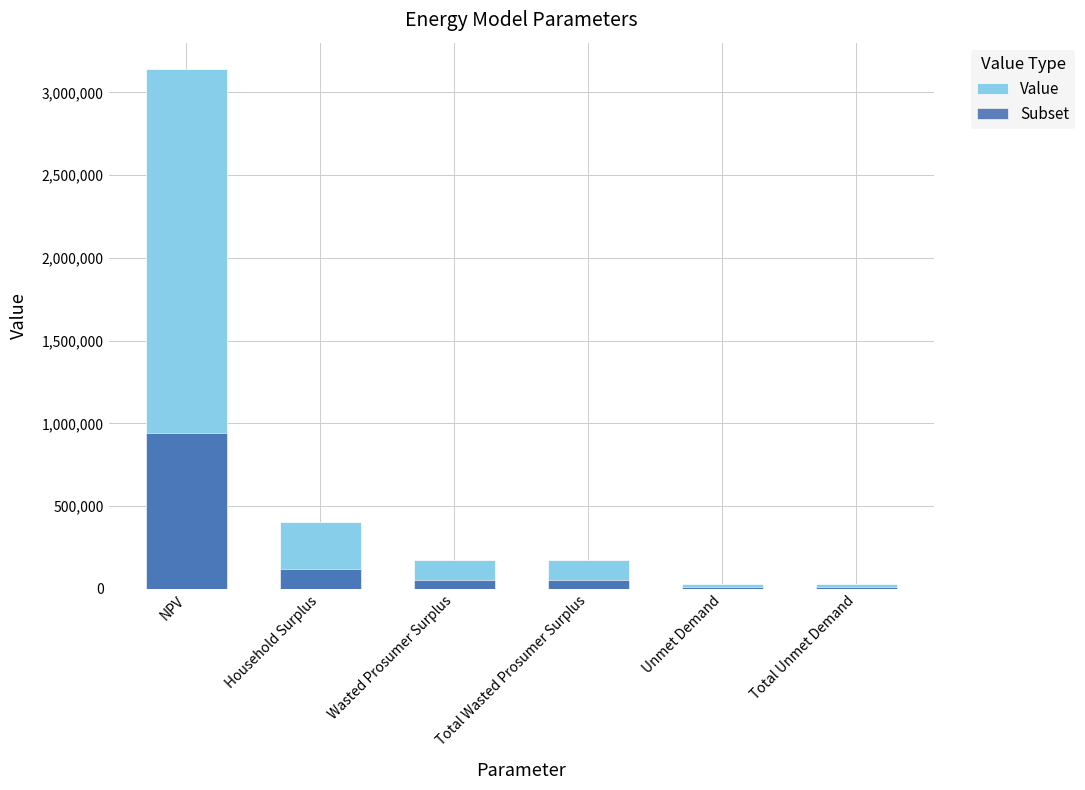

Is it true that Value equals 404862.8 at Household Surplus?

True